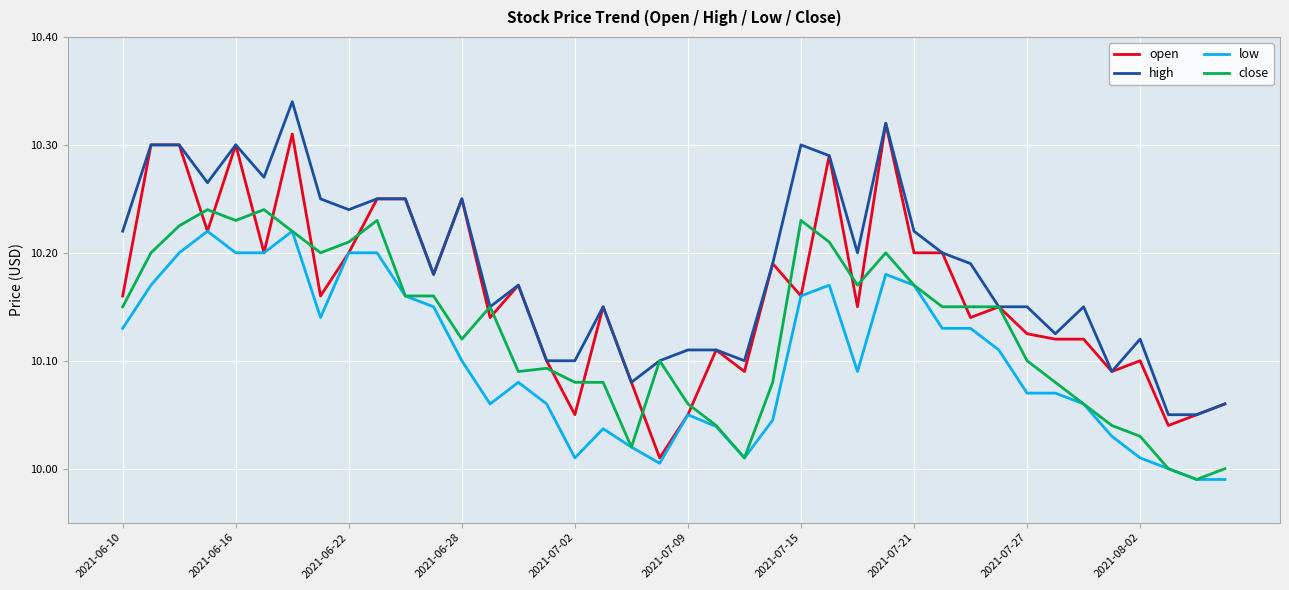

Rank the series by their average value, from highest to lowest.

high, open, close, low